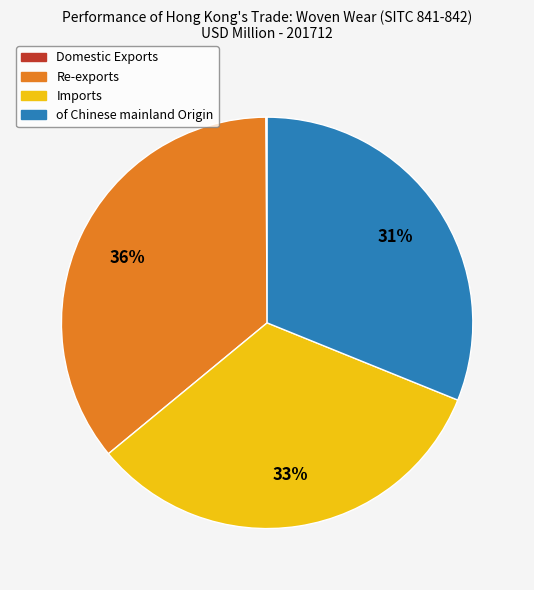

Is the sum of Imports and Re-exports greater than half?

Yes